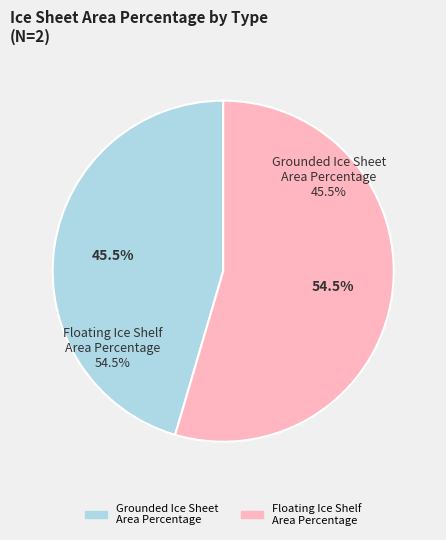

To the nearest percent, what is the difference between the Grounded Ice Sheet Area Percentage and Floating Ice Shelf Area Percentage slice percentages?

9%